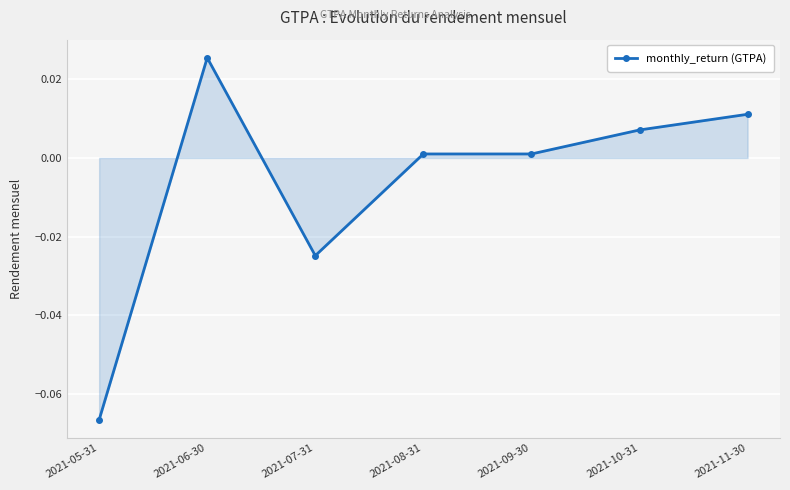

What is the difference between the values at 2021-10-31 and 2021-05-31?

0.1